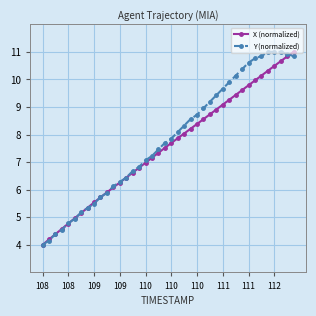

What is the value of the Y (normalized) point at the 23rd from the left?

8.3